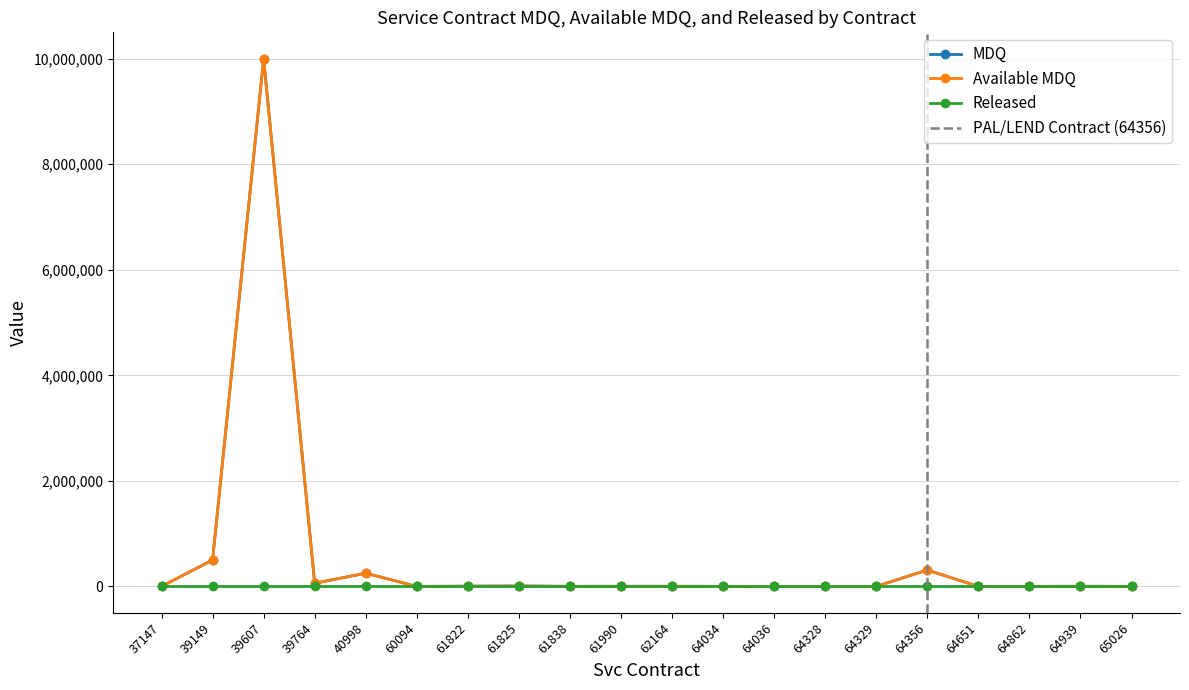

What is the value of the Available MDQ point at the 20th from the left?

128